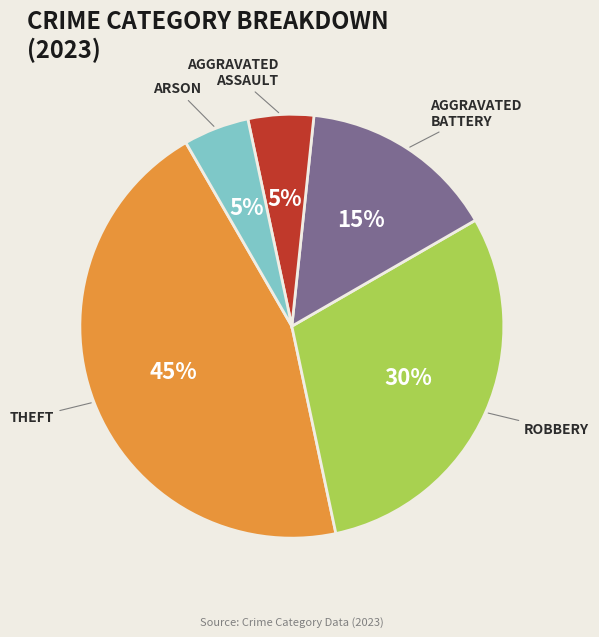

How many segments does this pie chart have?

5